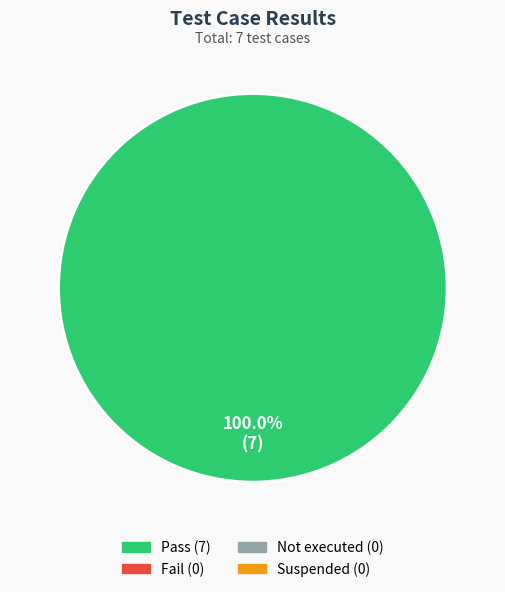

Does any single category account for the majority?

Yes